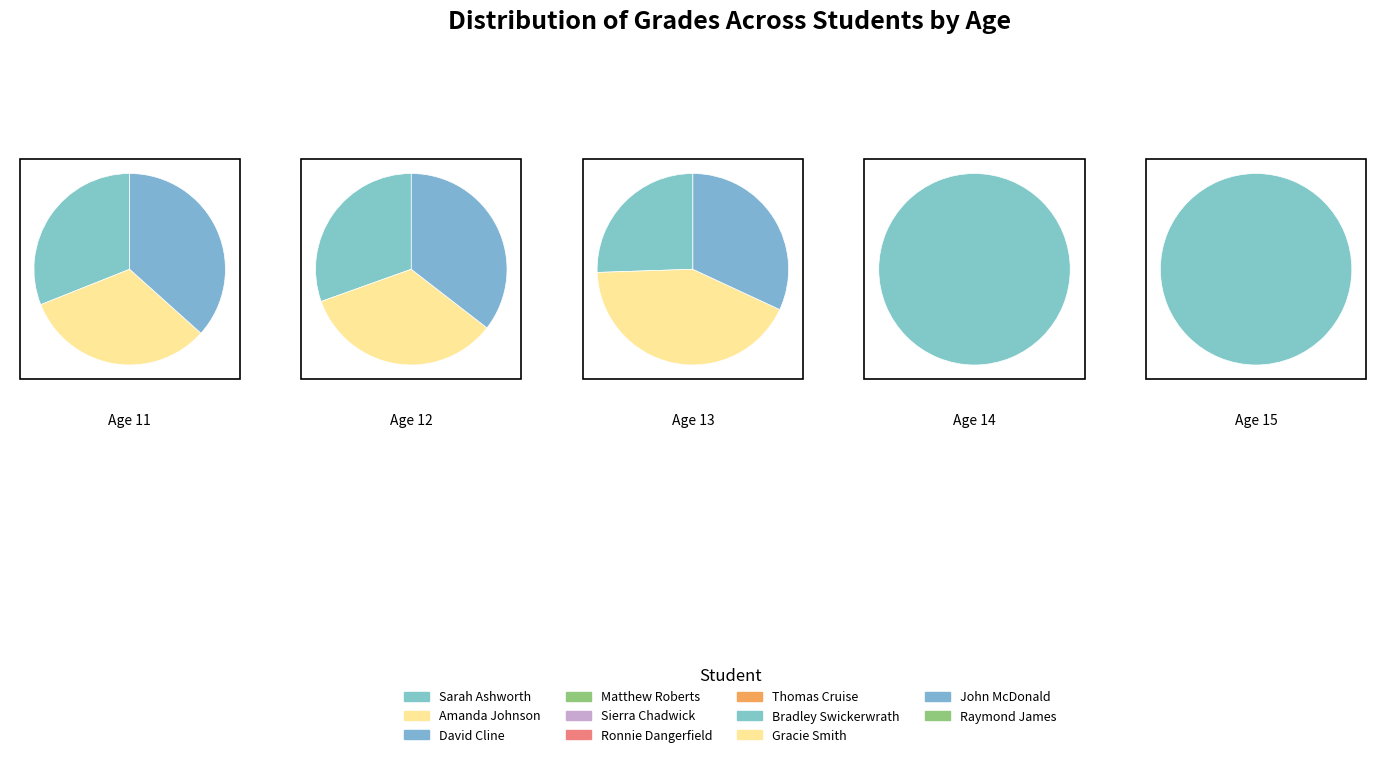

What is the total percentage of Gracie Smith and David Cline?

14.7%